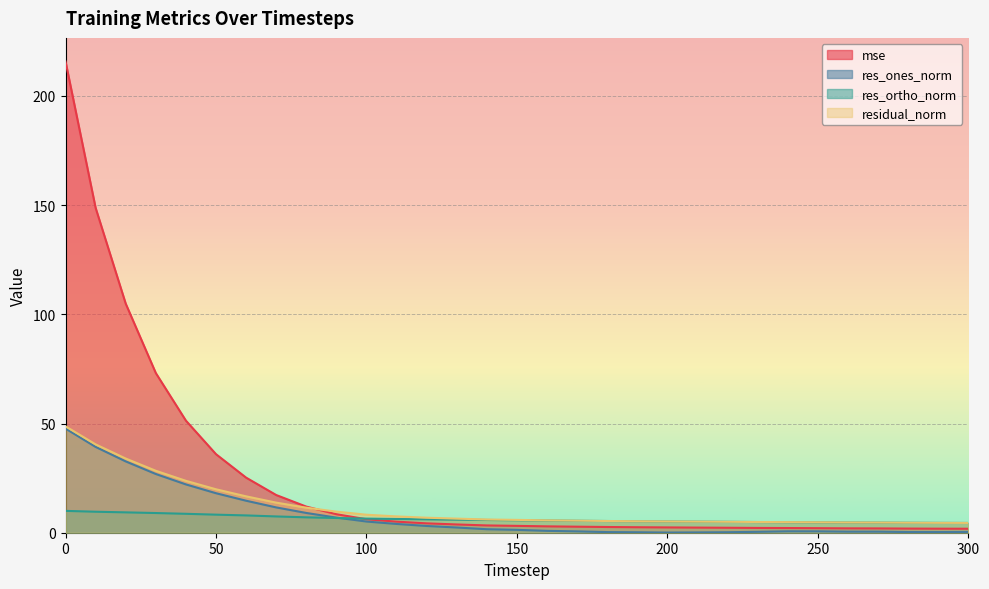

True or false: res_ones_norm and residual_norm intersect in this chart.

False